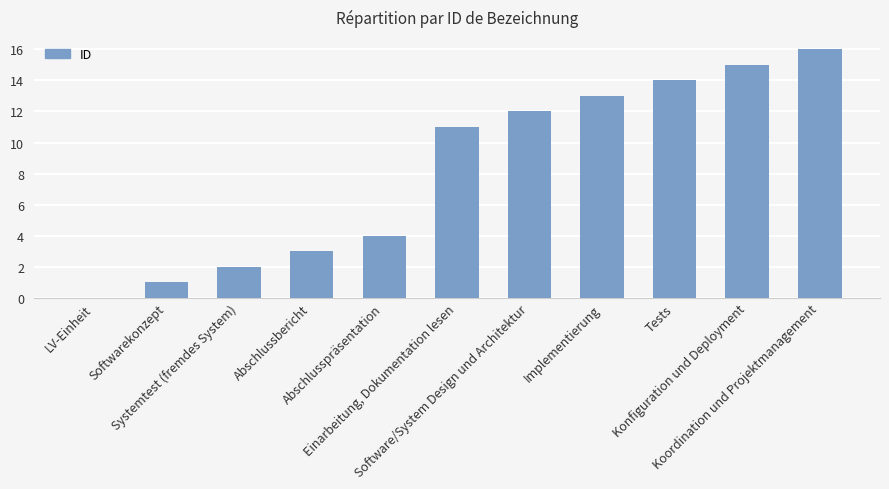

Is it true that the value at LV-Einheit is -6?

False